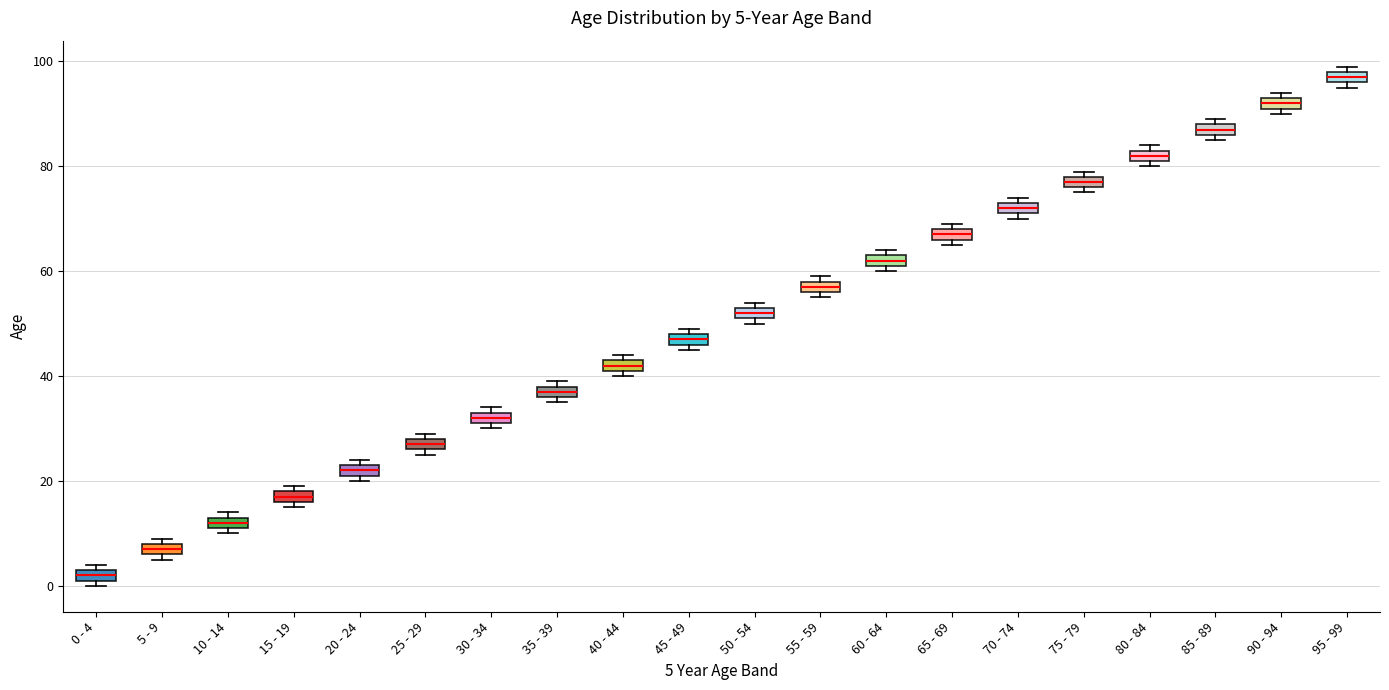

Which box has the highest median line?

95 - 99